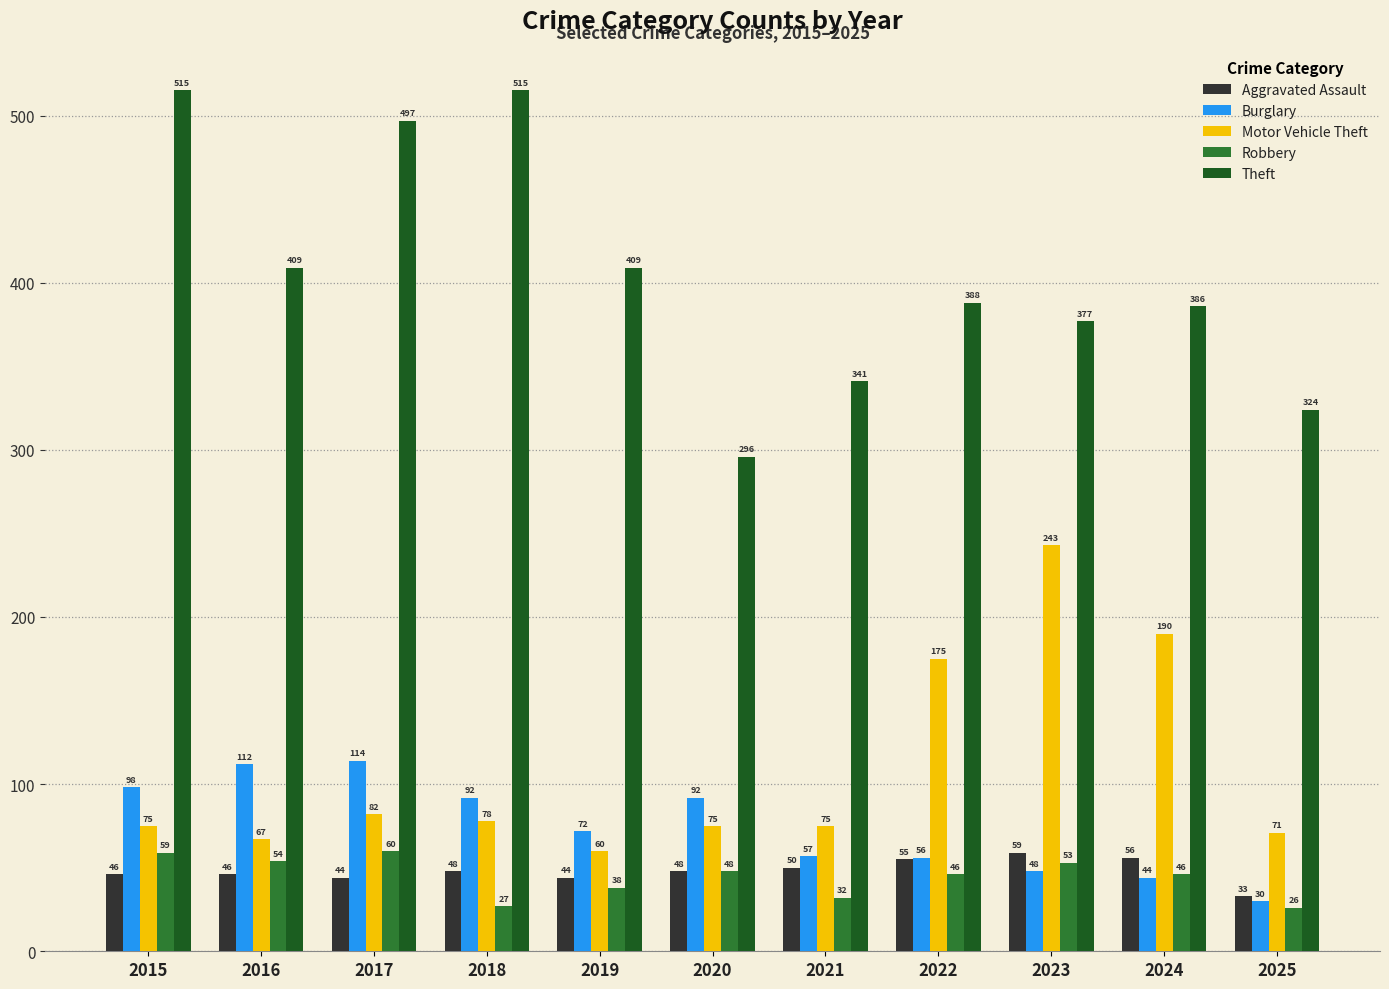

How many series are shown in this chart?

5